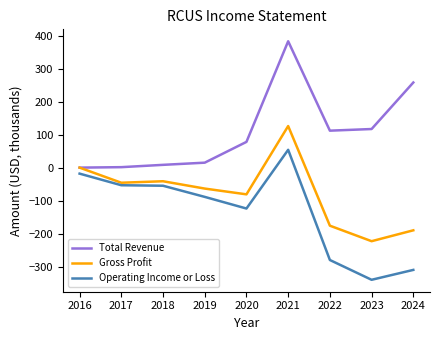

Does the chart display data point markers on the line(s)?

No